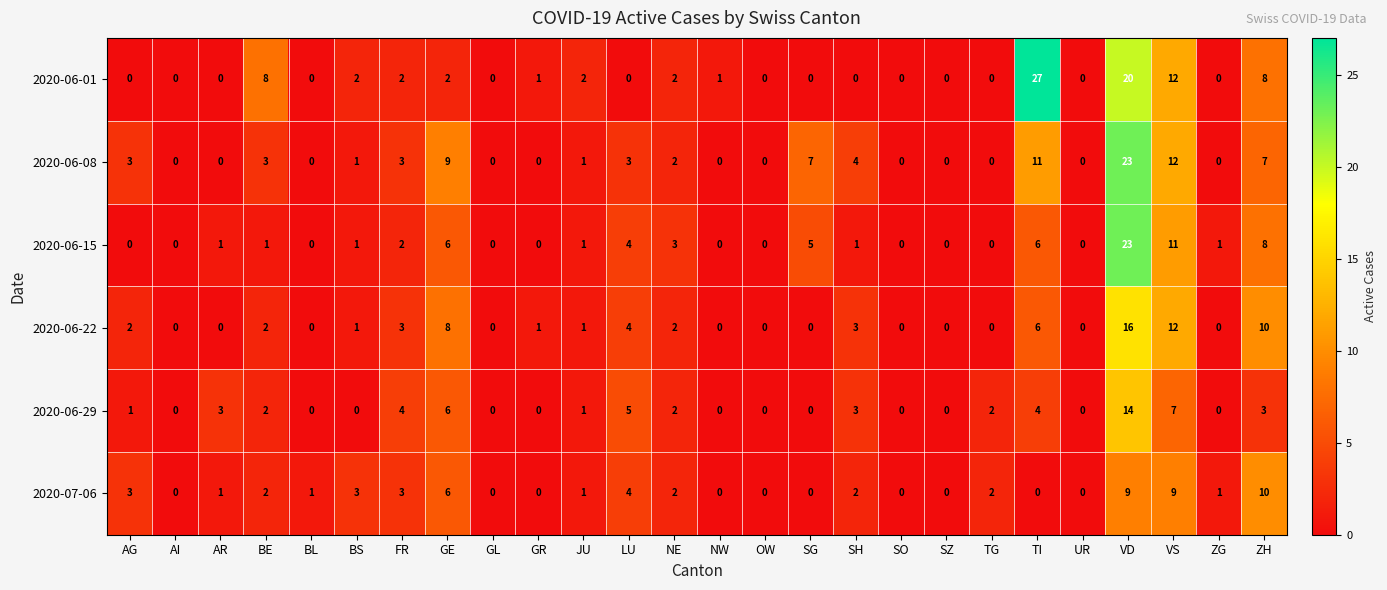

Which category has the highest value in the 2020-06-29 series?

VD